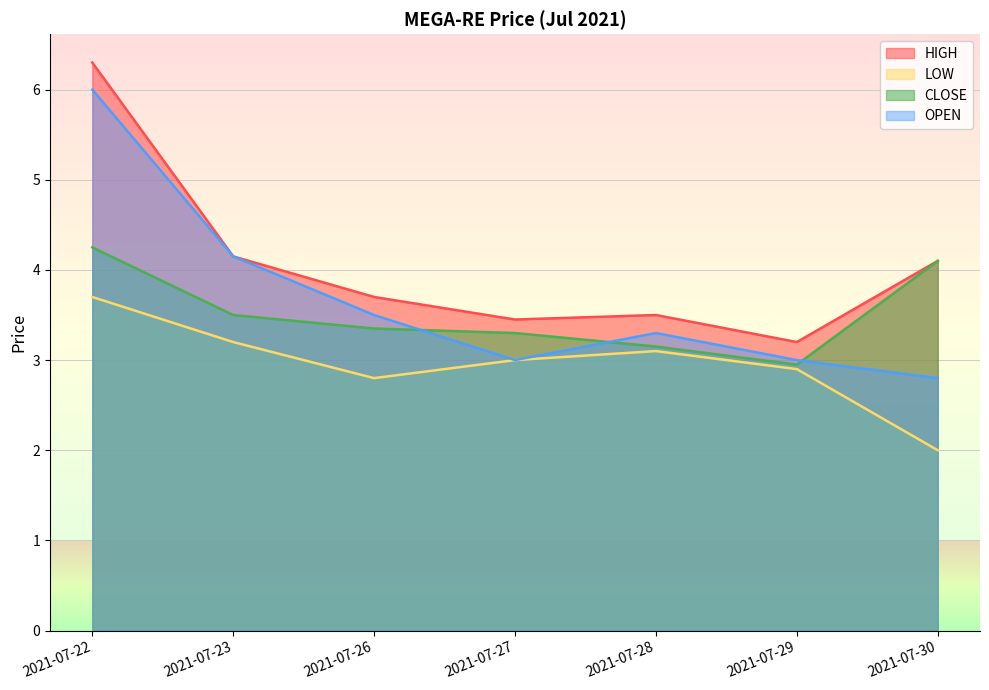

What is the average value of the CLOSE series?

3.5